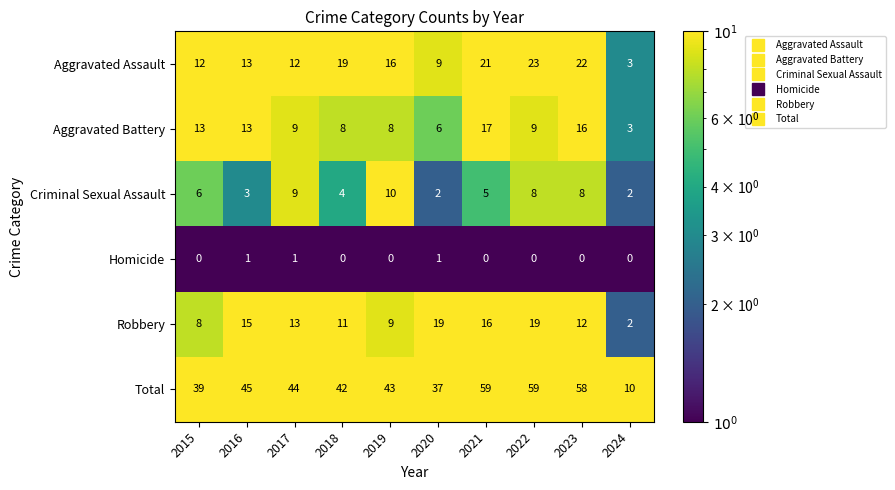

True or false: Aggravated Assault has a value of 12 at 2015.

True